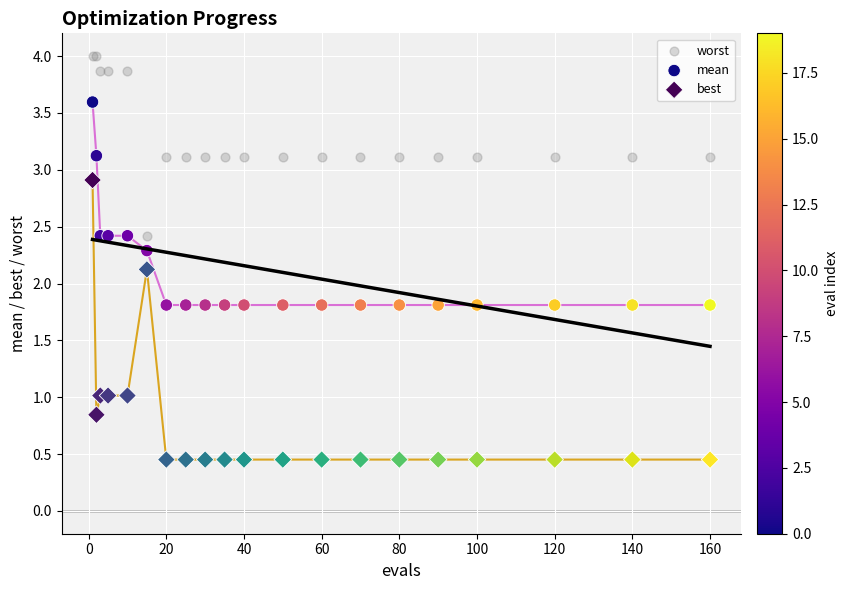

Which series contains the highest Y value?

worst